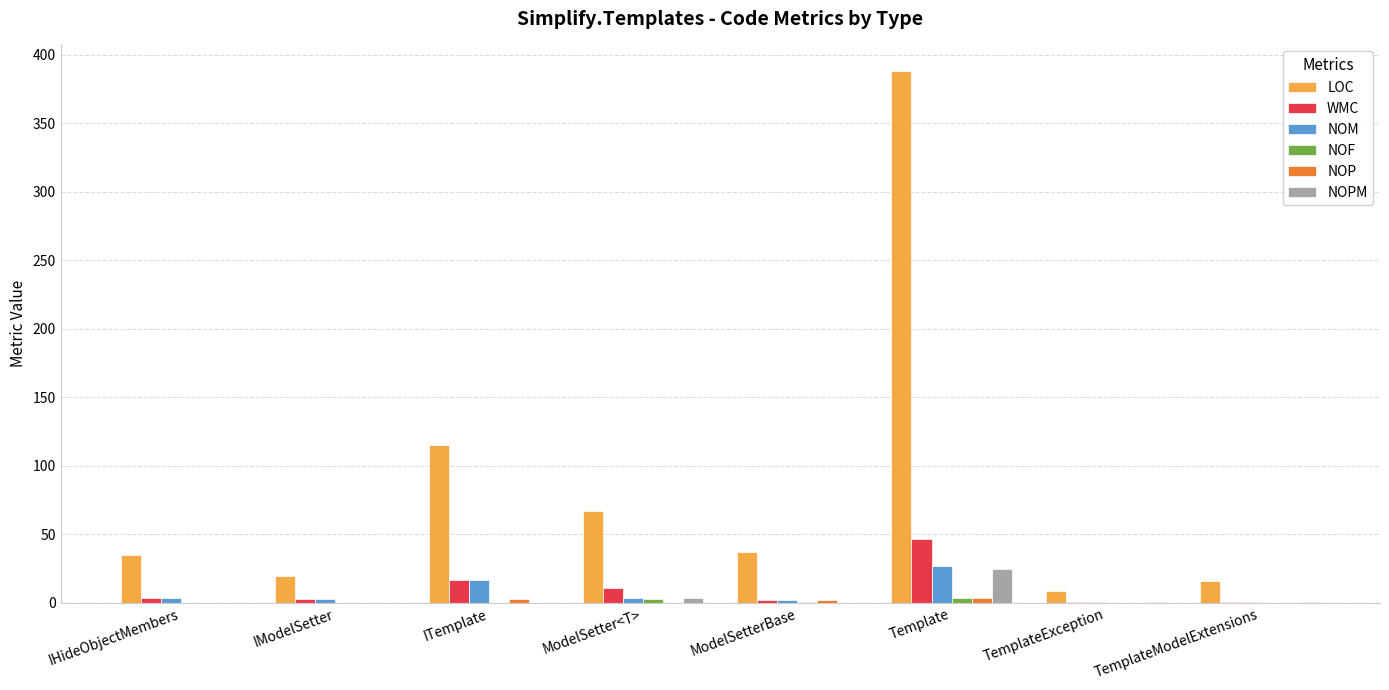

What is the maximum value shown in the chart?

388